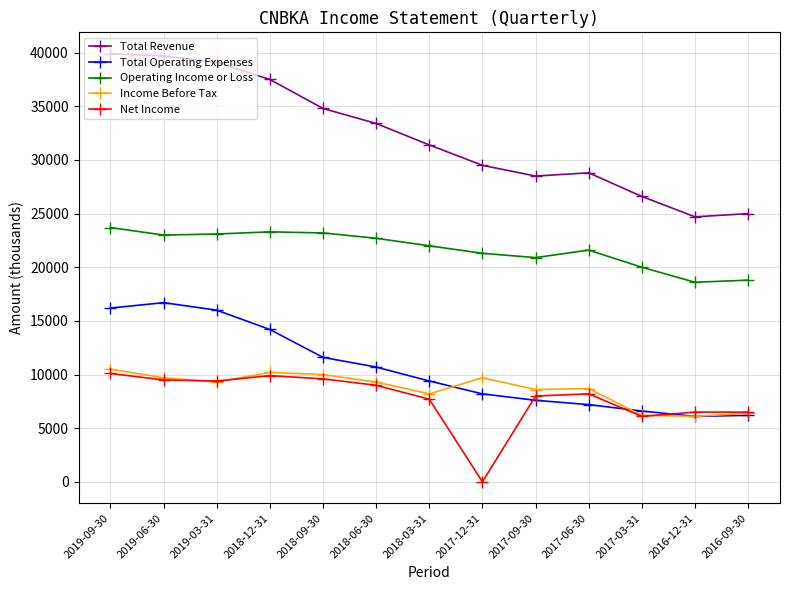

What are all the series names shown in the legend?

Total Revenue, Total Operating Expenses, Operating Income or Loss, Income Before Tax, Net Income